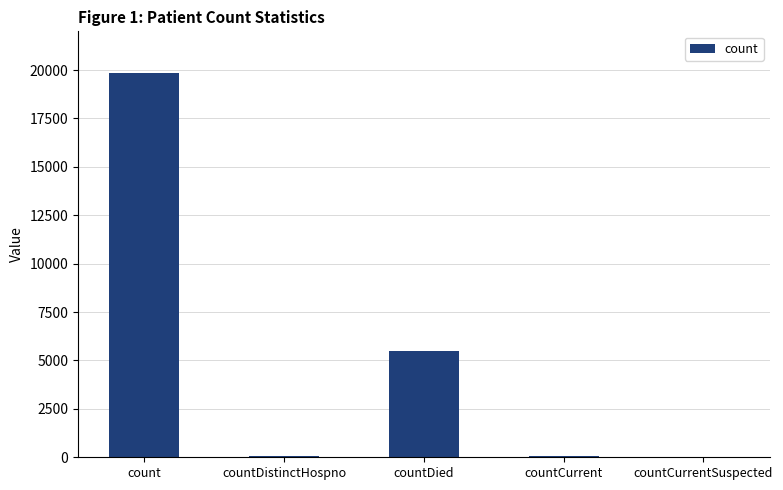

Is it true that the value at countCurrentSuspected is 0?

True